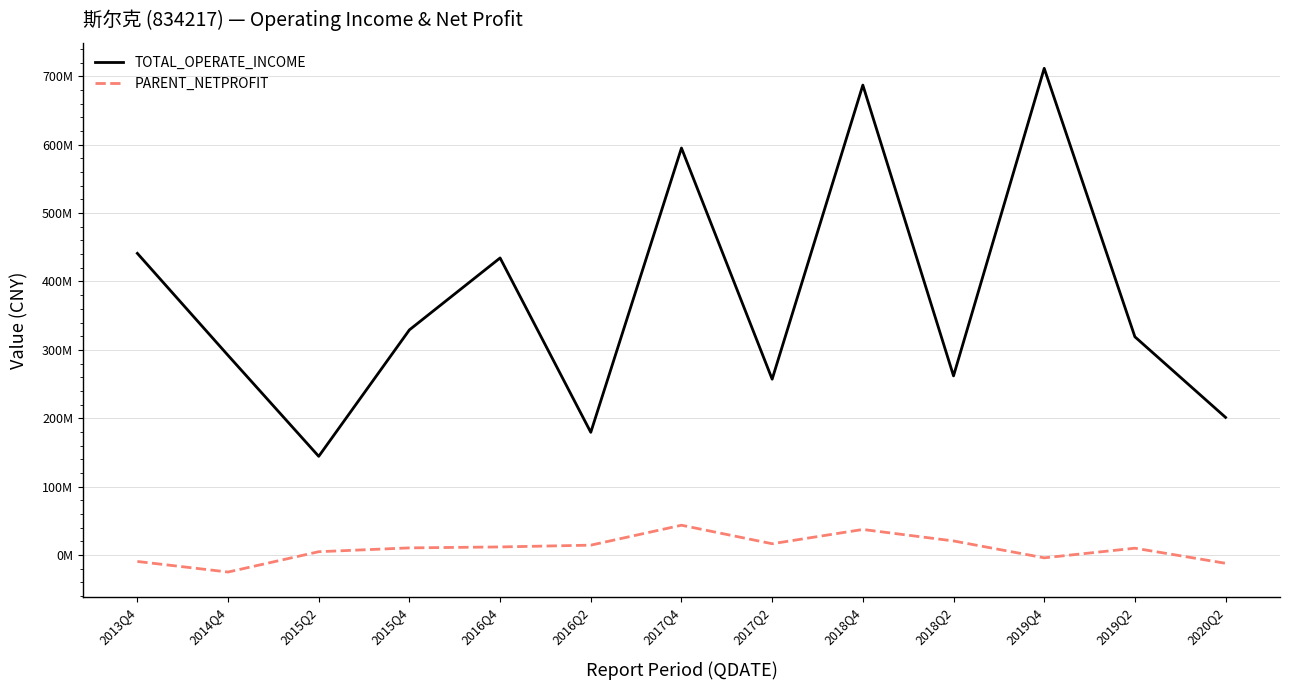

True or false: TOTAL_OPERATE_INCOME has more than 0 interior local peaks.

True